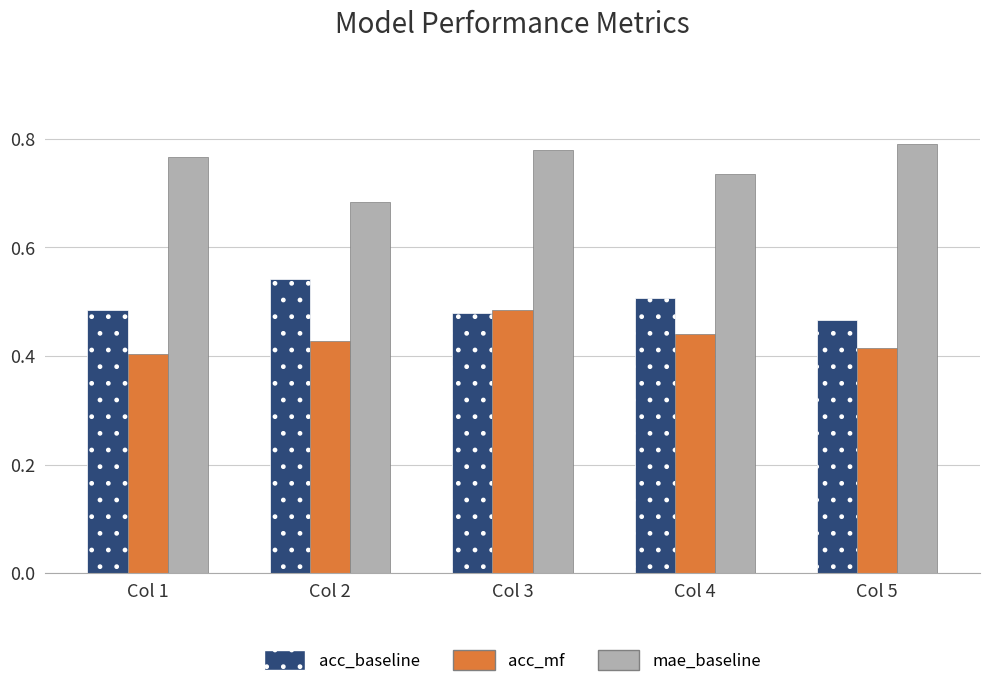

The acc_baseline series shows 0.9 at Col 1. True or false?

False